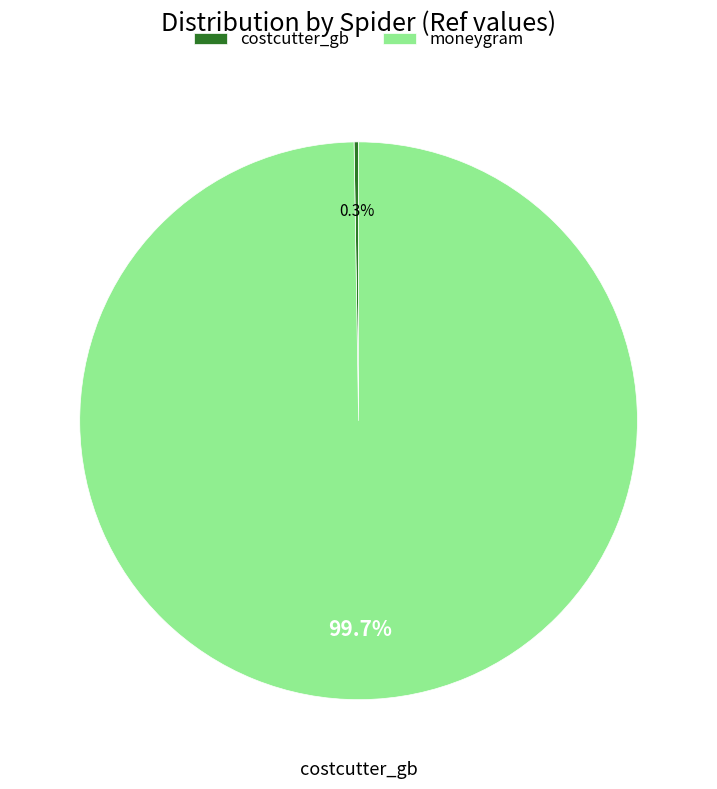

To the nearest percent, what portion does moneygram represent?

100%